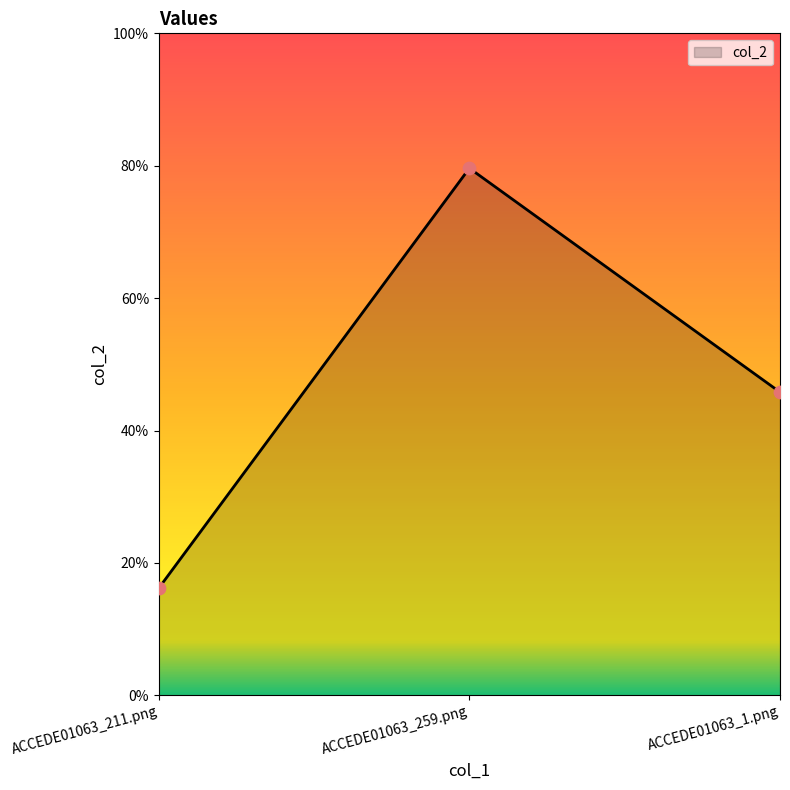

Does the chart have visible grid lines?

No